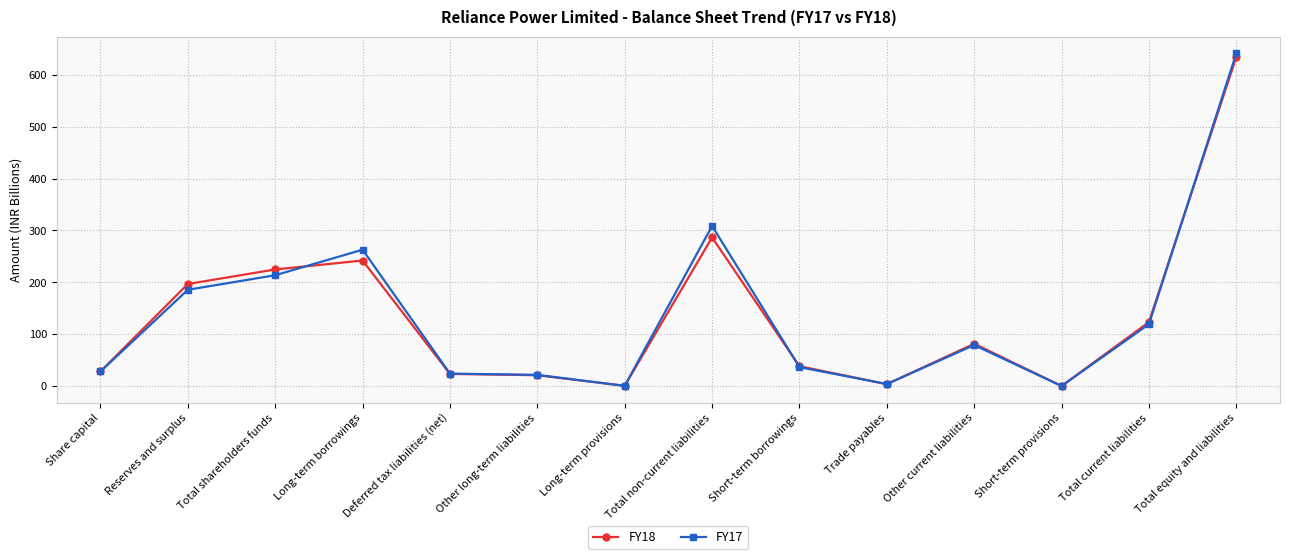

Between Trade payables and Total equity and liabilities, which series saw the biggest shift?

FY17